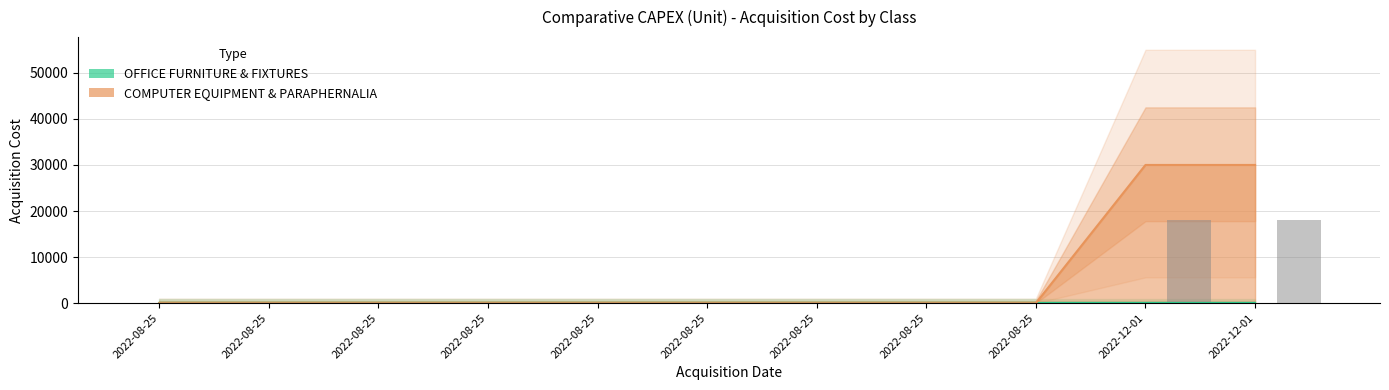

Which category has the highest value in the COMPUTER EQUIPMENT & PARAPHERNALIA series?

2022-12-01